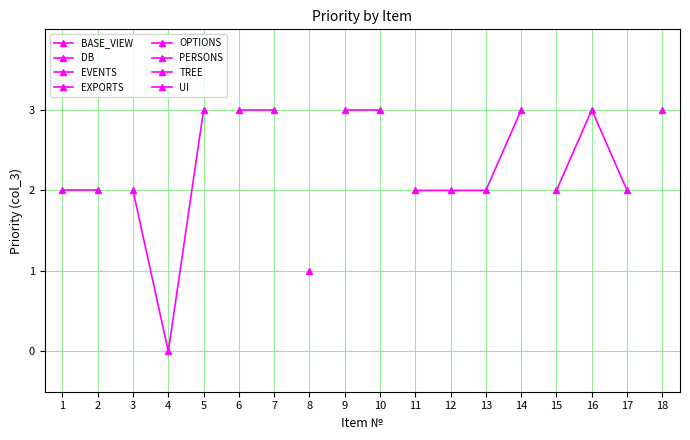

Reading left to right, transcribe all the data shown in this chart.

2	2	2	0	3	3	3	1	3	3	2	2	2	3	2	3	2	3